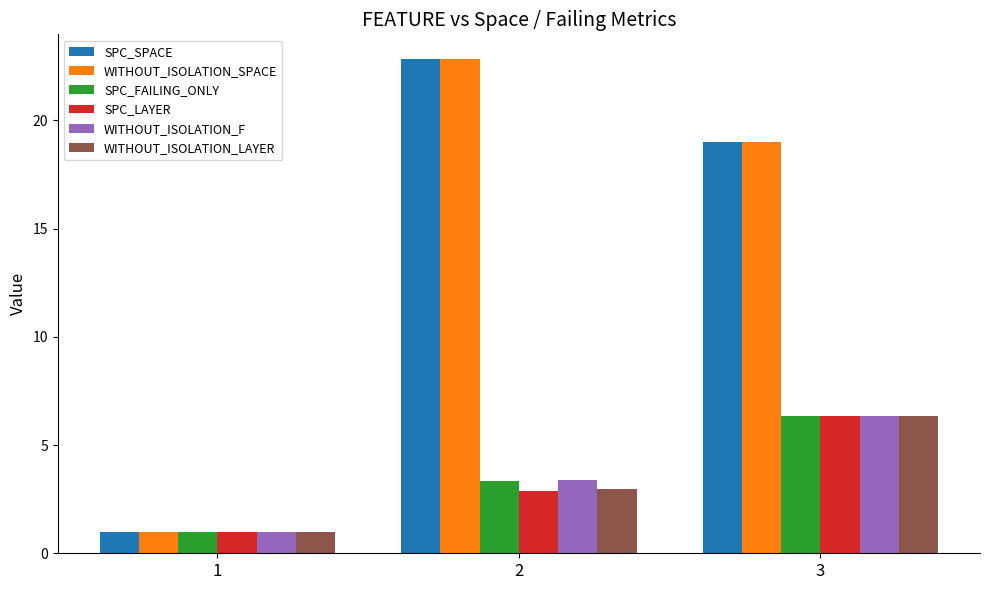

Does the chart contain stacked bars?

No